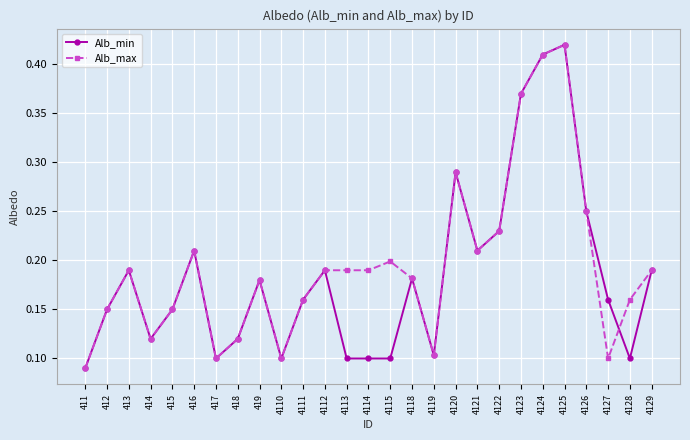

At which category does Alb_min reach its first local peak?

413